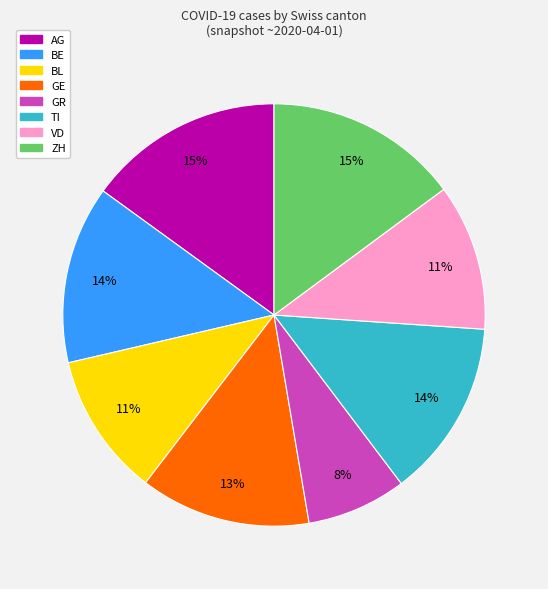

Which category has the smallest portion of the pie?

GR